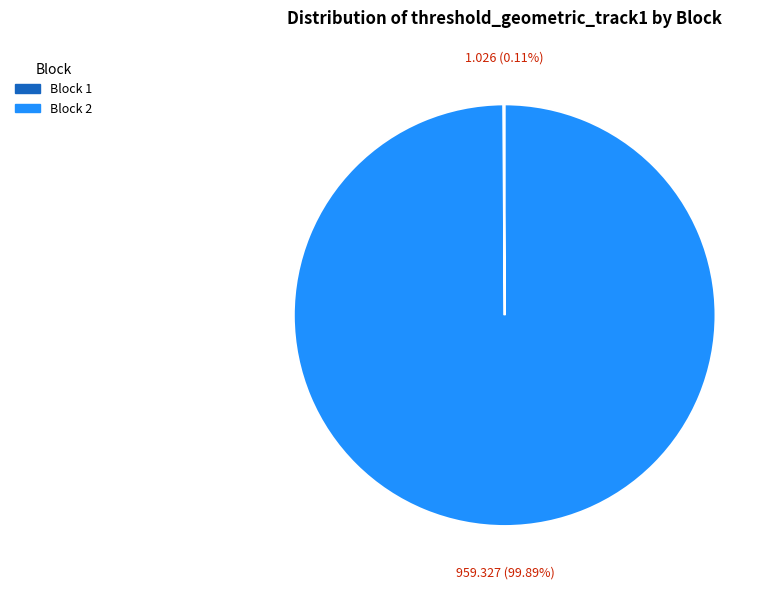

What is the largest slice in the pie chart?

Block 2